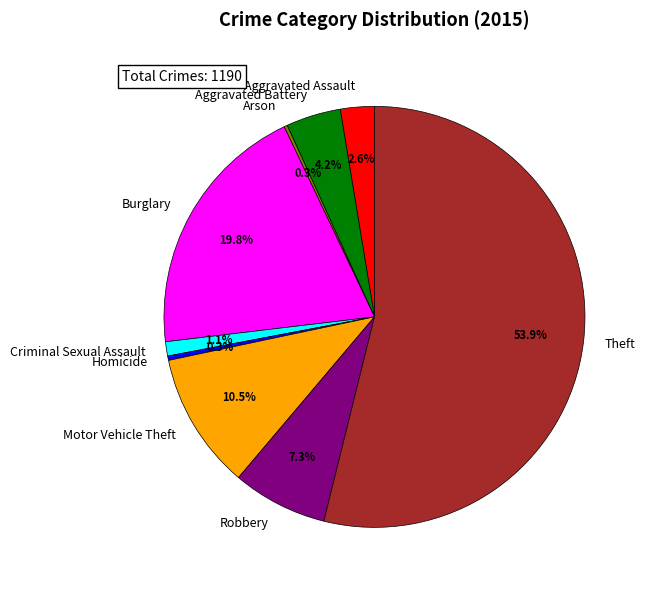

Which slice represents more than half of the pie?

Theft